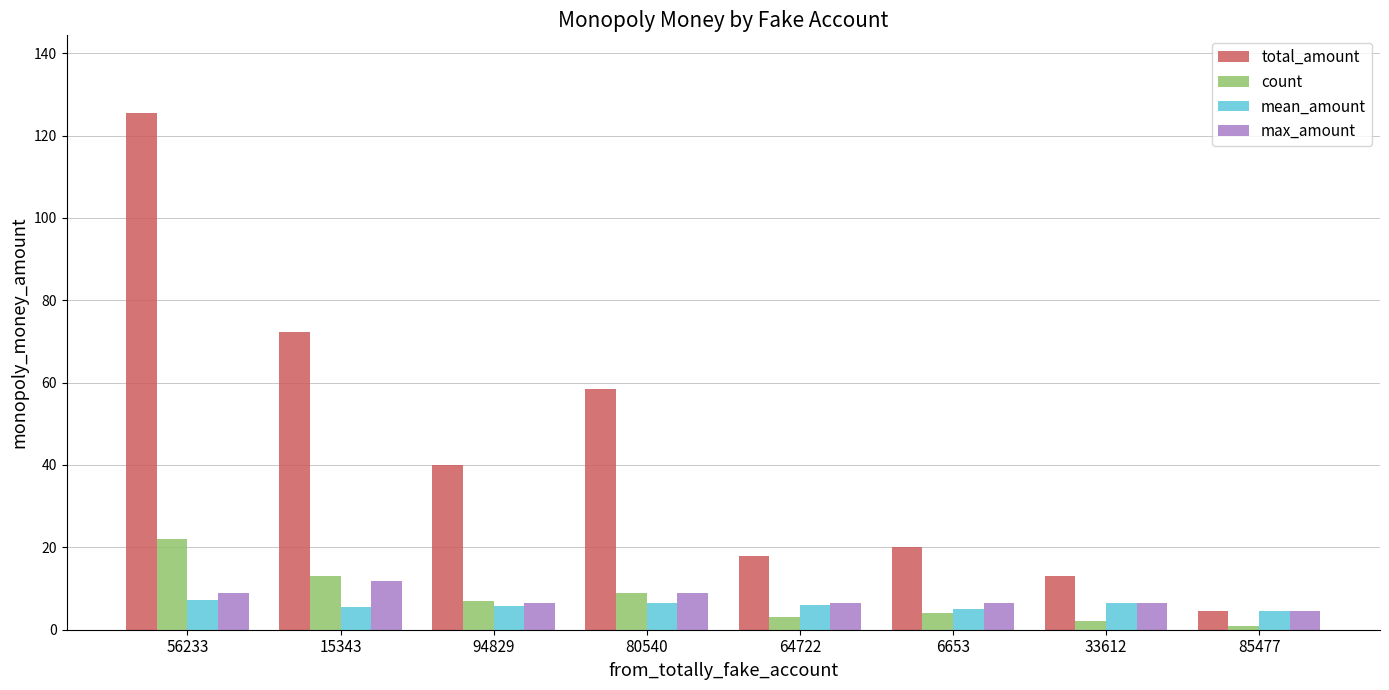

How many data points in total_amount are less than 40?

4